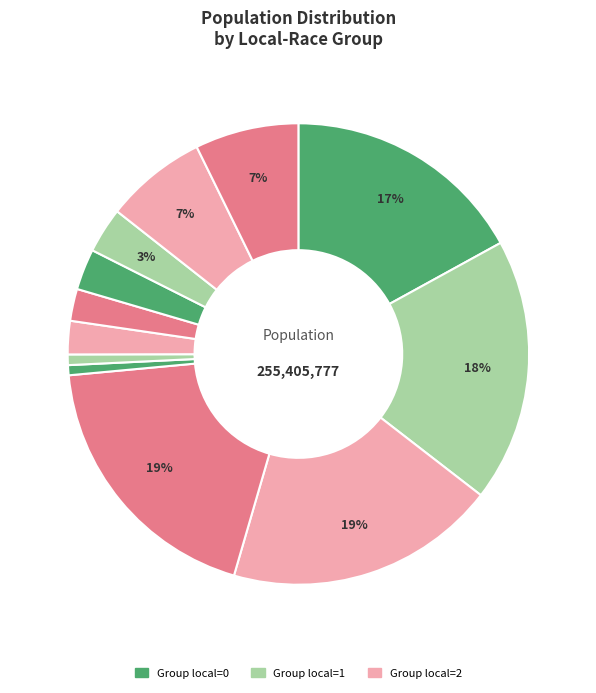

Is there a majority slice in this chart?

No